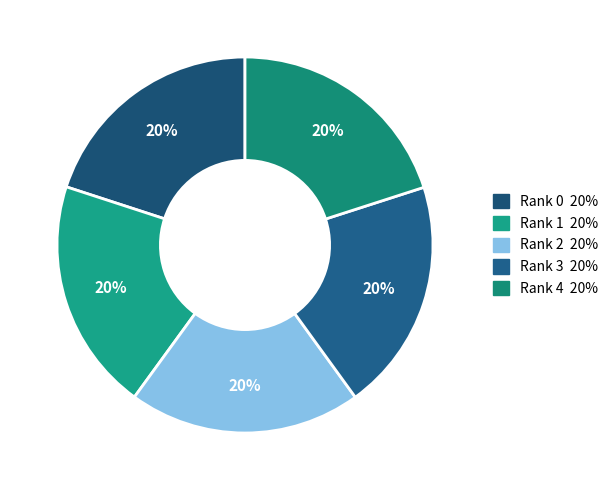

How many slices are in this pie chart?

5